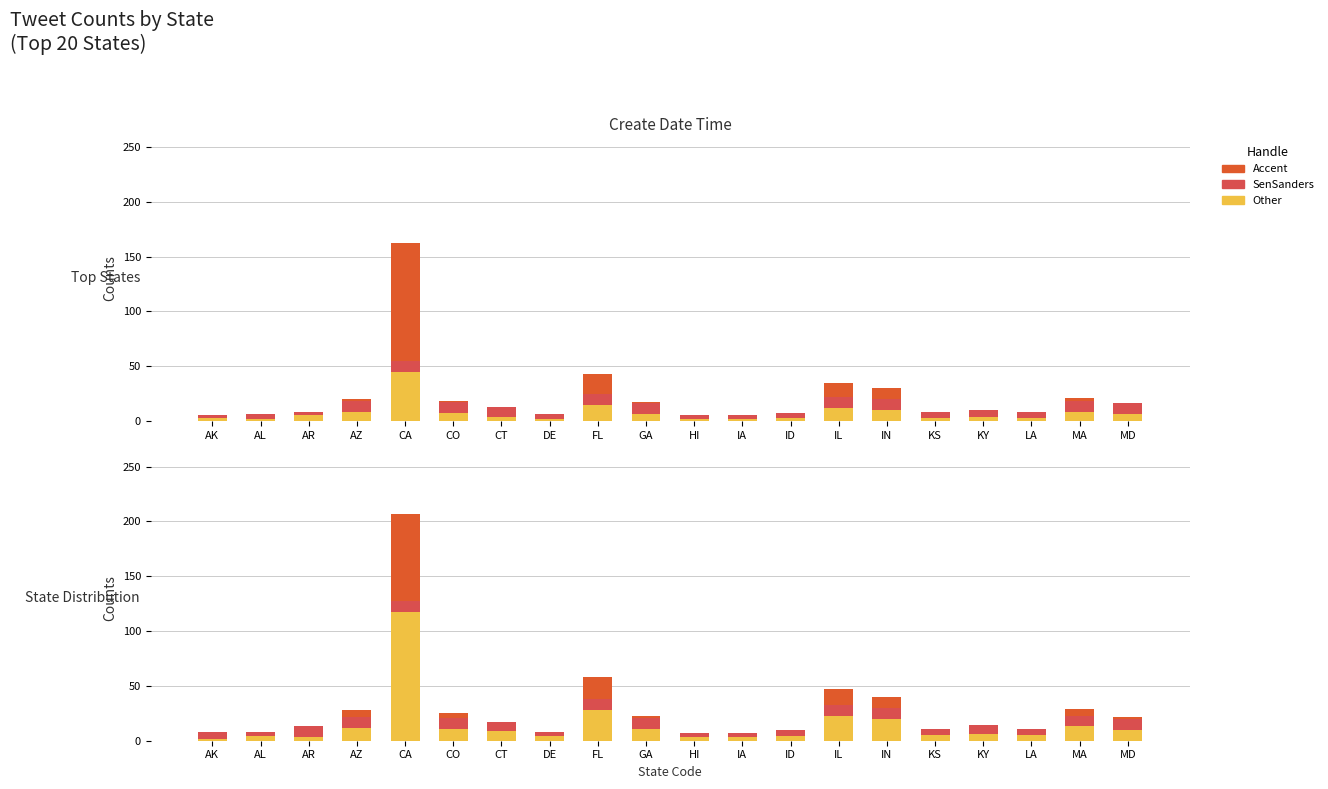

List the labels in order of Other value, smallest first.

AK, AR, HI, IA, AL, DE, ID, KS, LA, KY, CT, MD, CO, GA, AZ, MA, IN, IL, FL, CA